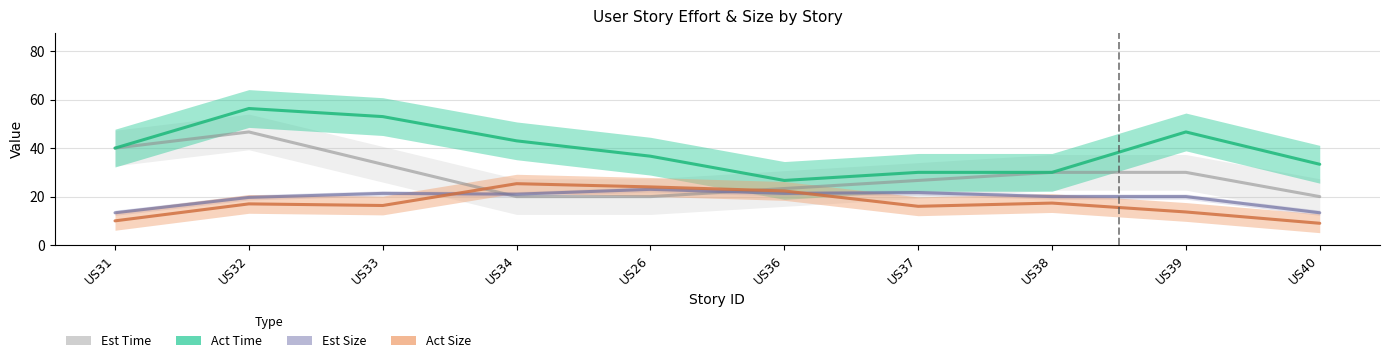

In Est Size, how many points are higher than both neighbors (excluding endpoints)?

2